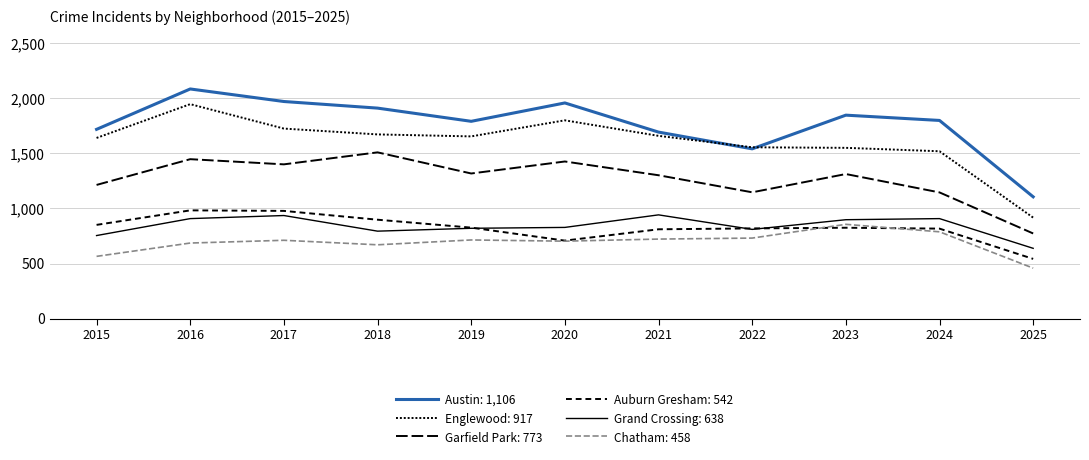

At which category is the sum across all series the highest?

2016